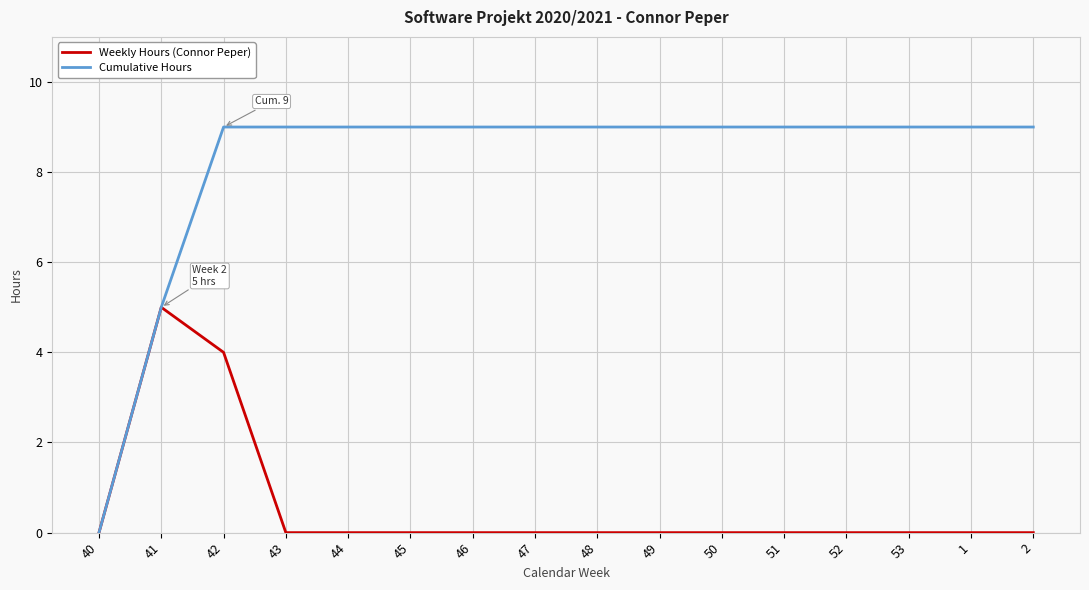

Which category has the lowest value in the Cumulative Hours series?

40